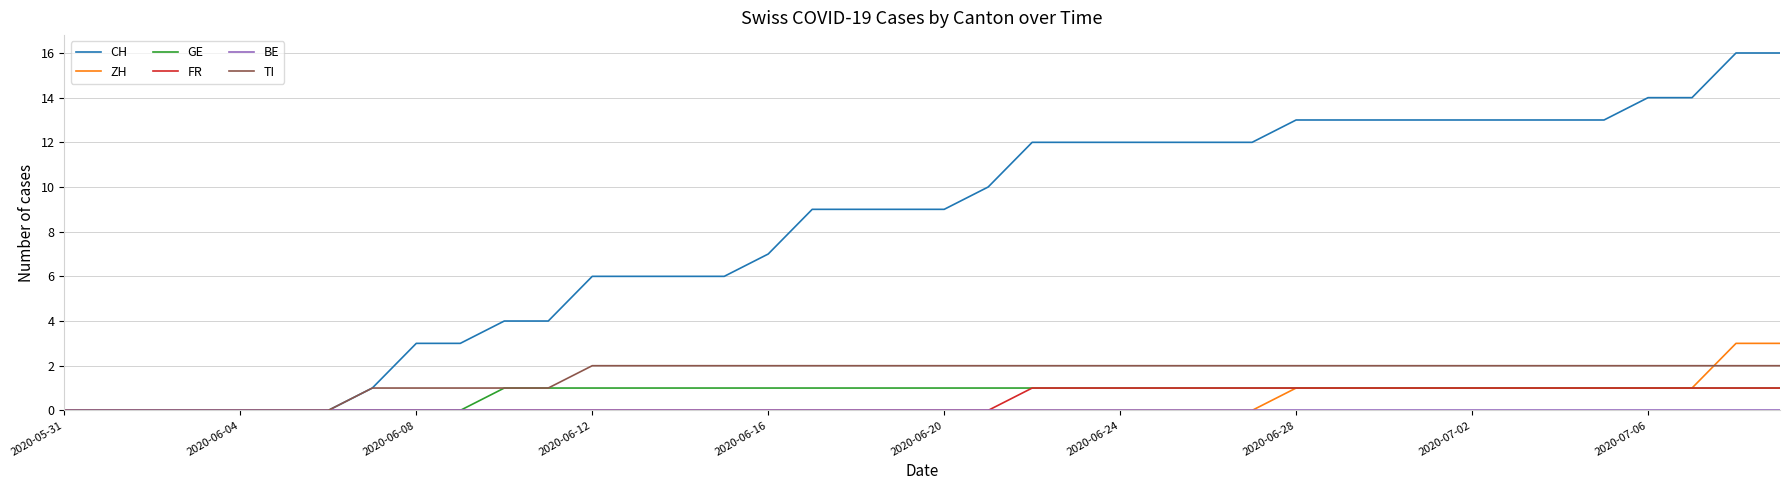

What is the maximum value shown in the chart?

16